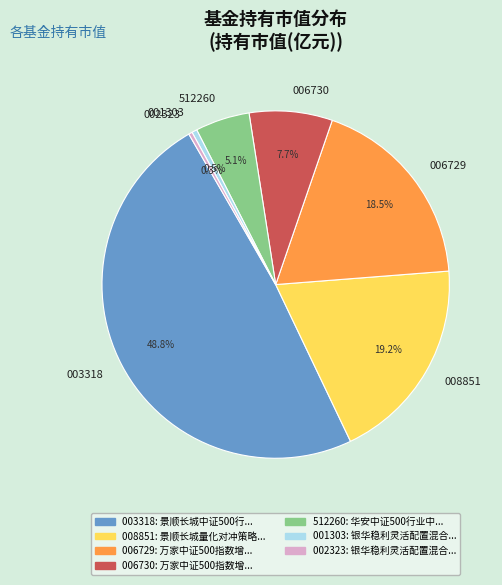

Count the number of slices in the pie.

7